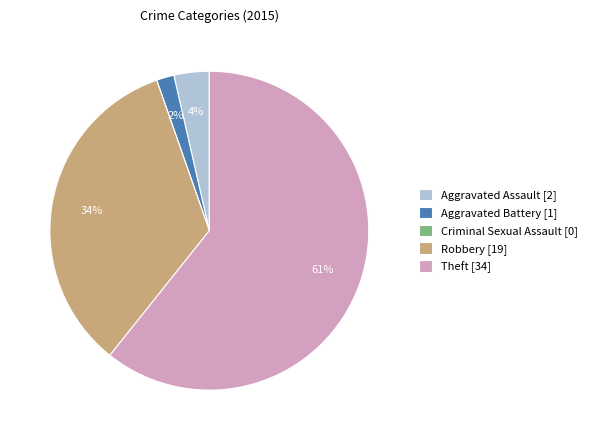

Between Aggravated Assault and Robbery, which is larger?

Robbery